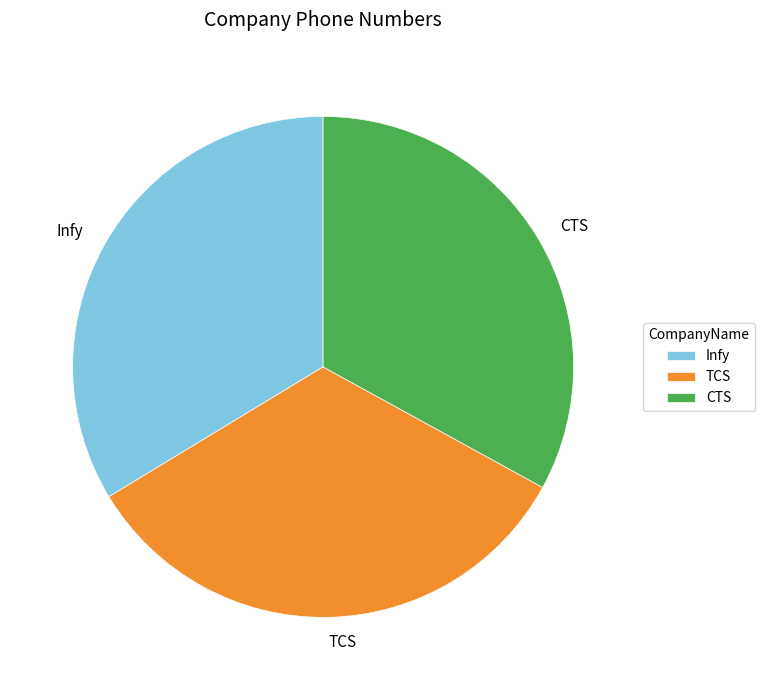

Combined, do TCS and Infy account for over 50%?

Yes